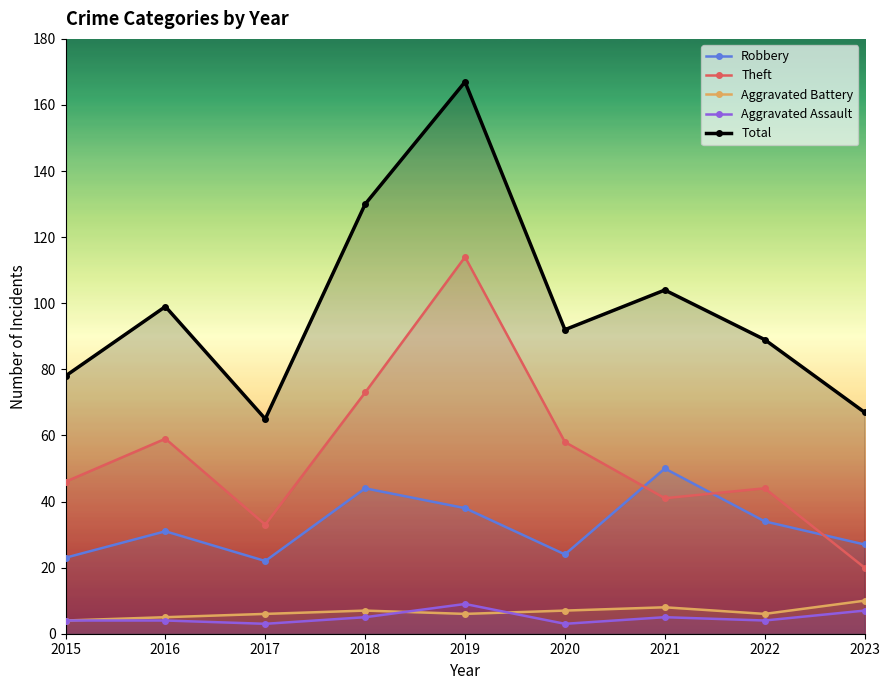

Between 2018 and 2022, which series saw the biggest shift?

Total